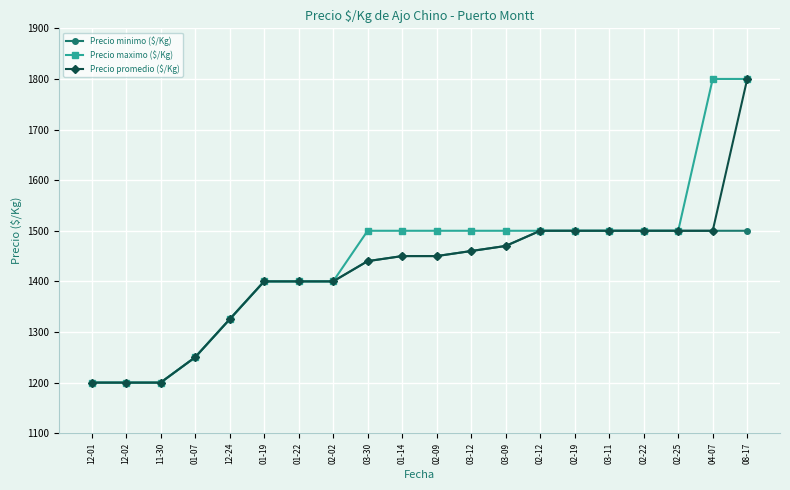

True or false: Precio promedio ($/Kg) has a value of 295 at 01-14.

False